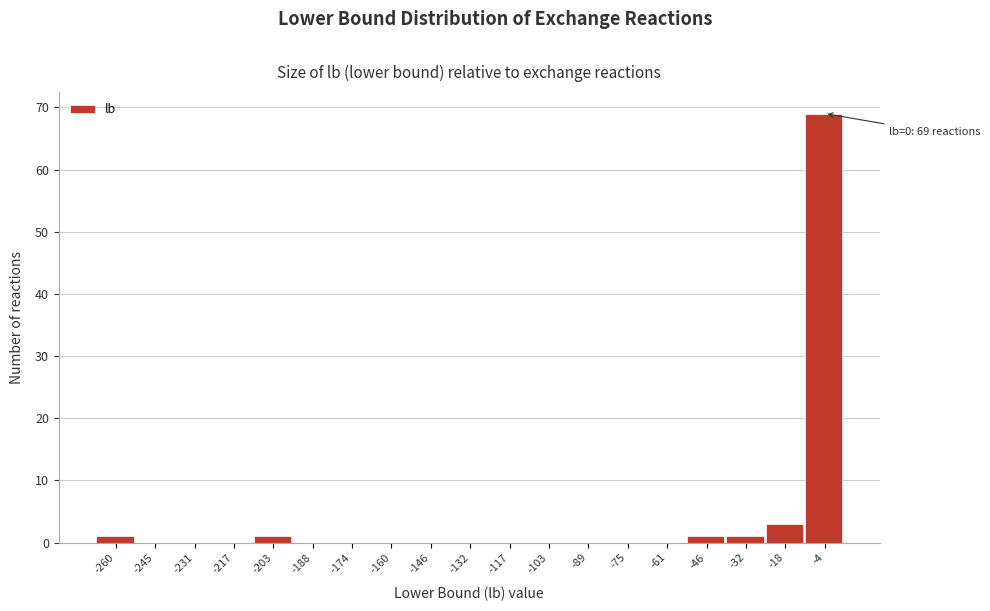

Reading left to right, extract all data points from this chart.

-260=1	-245=0	-231=0	-217=0	-203=1	-188=0	-174=0	-160=0	-146=0	-132=0	-117=0	-103=0	-89=0	-75=0	-61=0	-46=1	-32=1	-18=3	-4=69